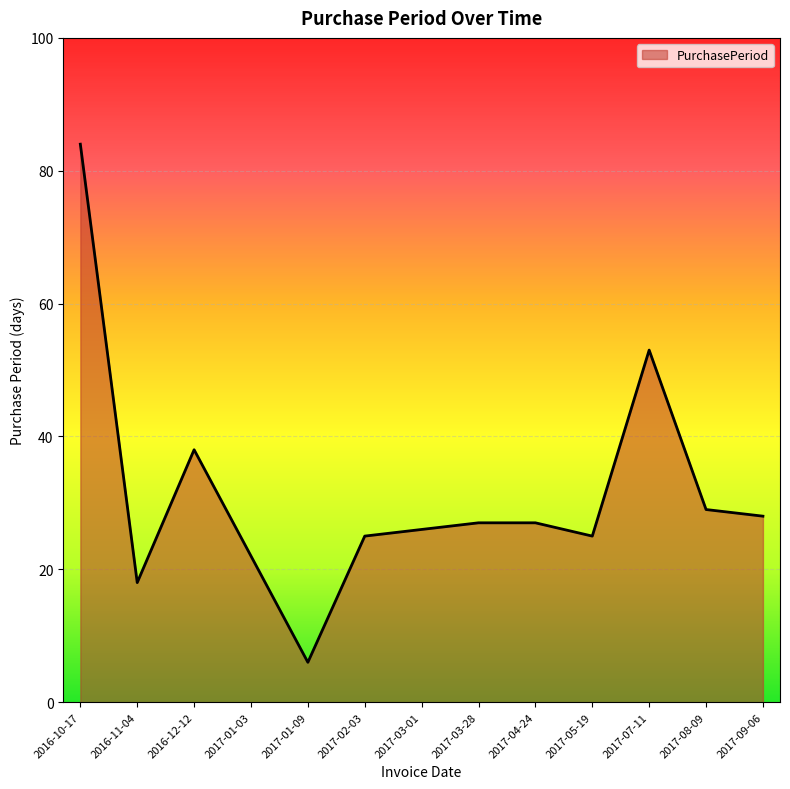

Is it true that the value at 2017-01-03 is 22?

True